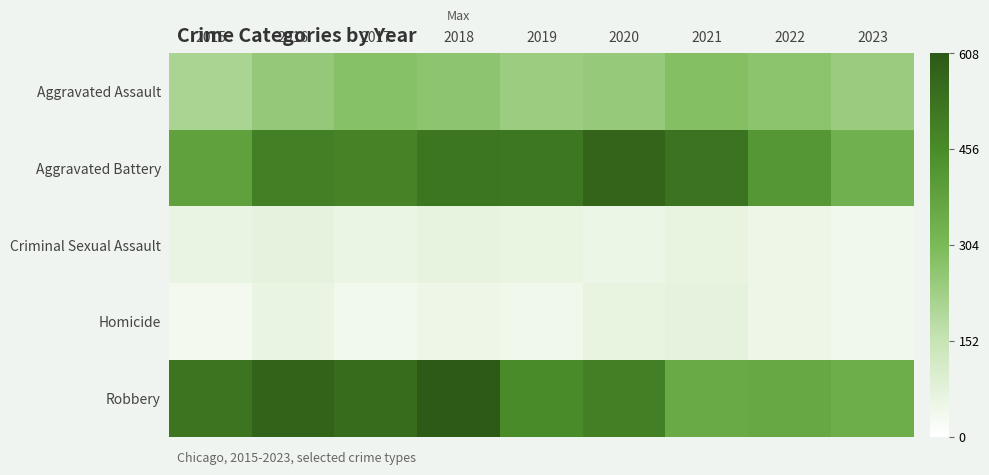

What is the total value across all series at 2019?

1317